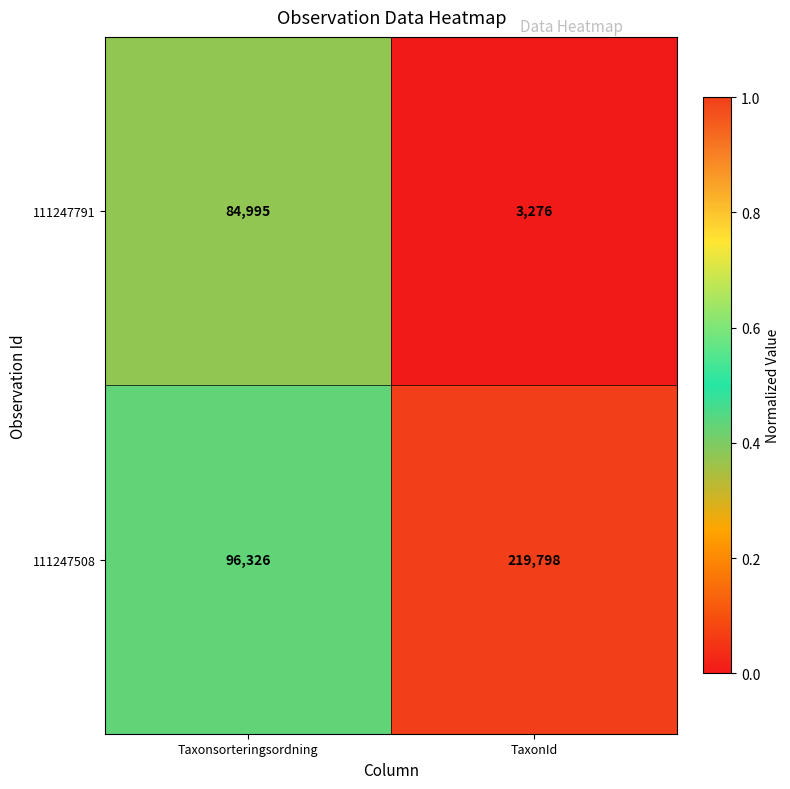

What is the total value across all series at Taxonsorteringsordning?

181321